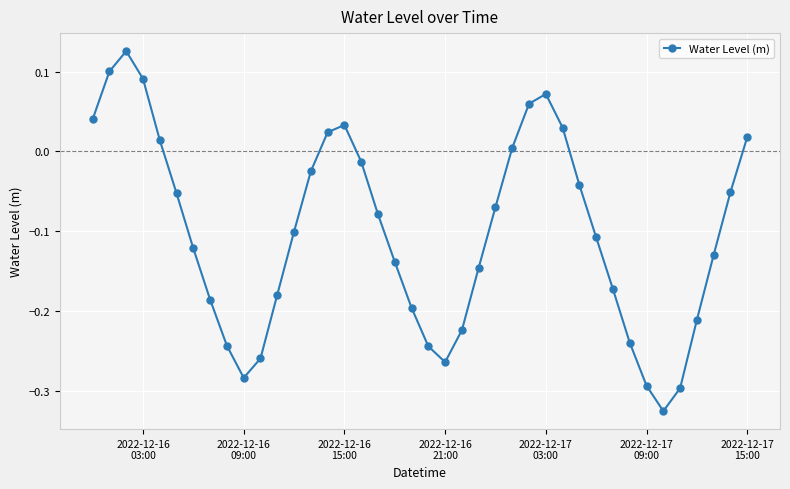

How many points are higher than both their immediate neighbors (excluding endpoints)?

3